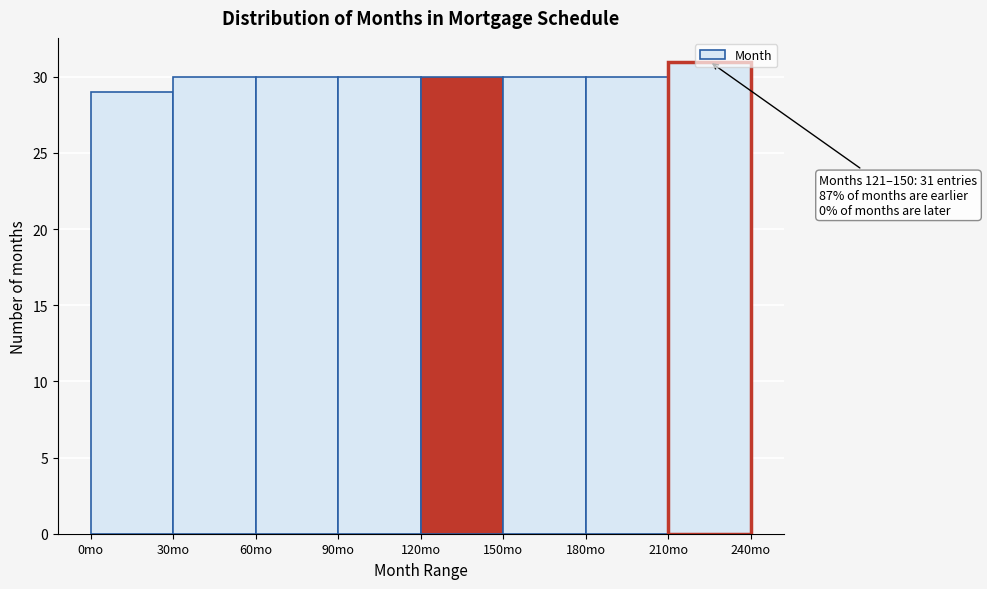

Over which range of the x-axis is the bar tallest?

210 to 240